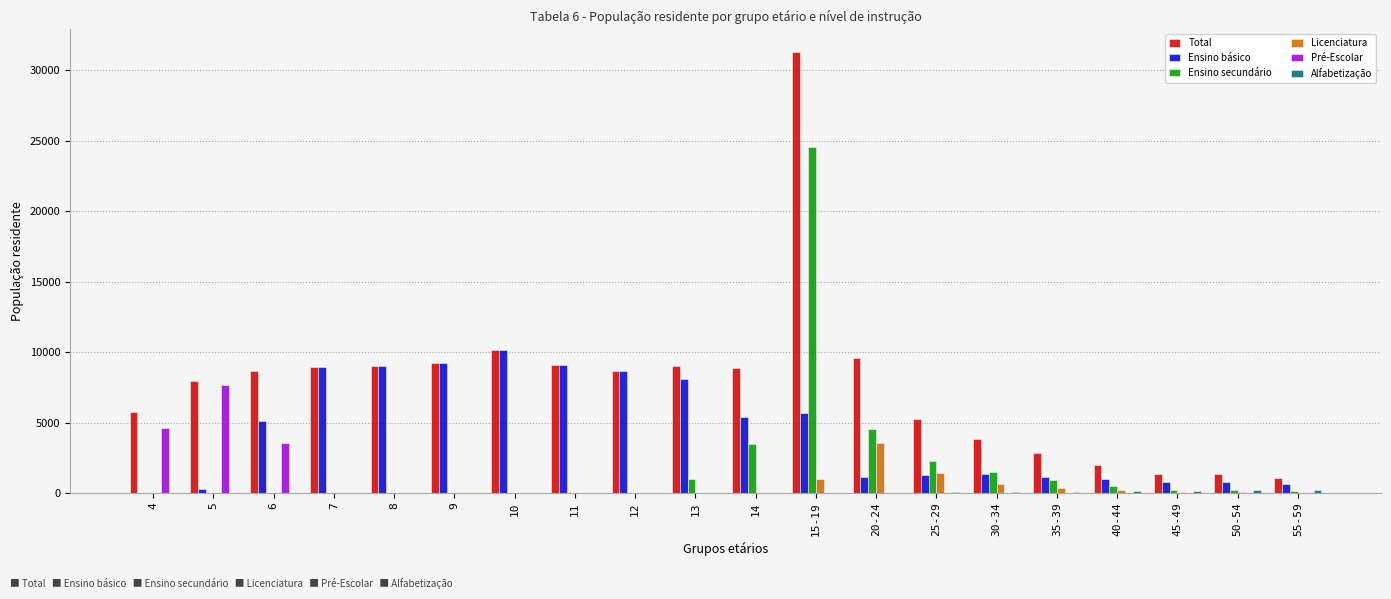

What is the total value across all series at 13?

18068